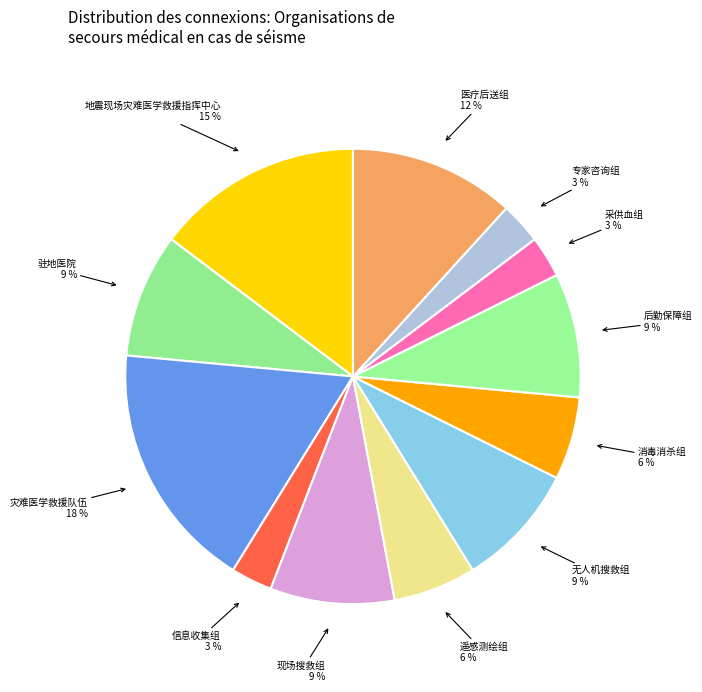

How many slices are in this pie chart?

12